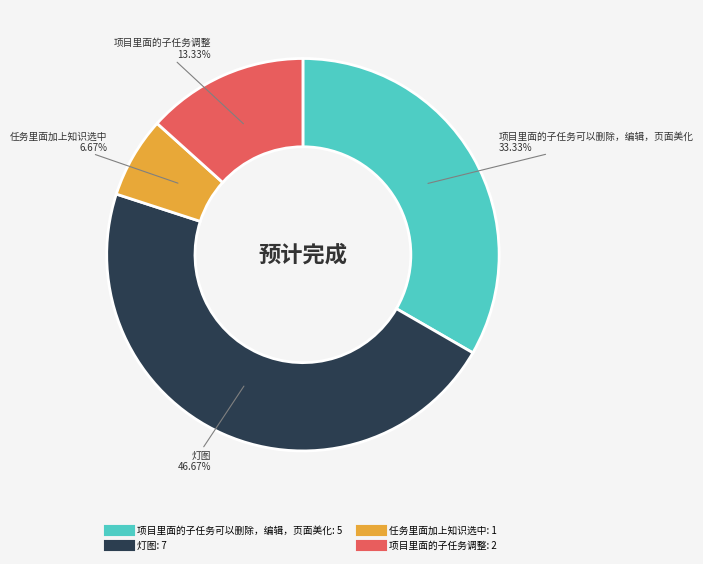

To the nearest percent, what is the difference between the 项目里面的子任务可以删除，编辑，页面美化 and 任务里面加上知识选中 slice percentages?

27%